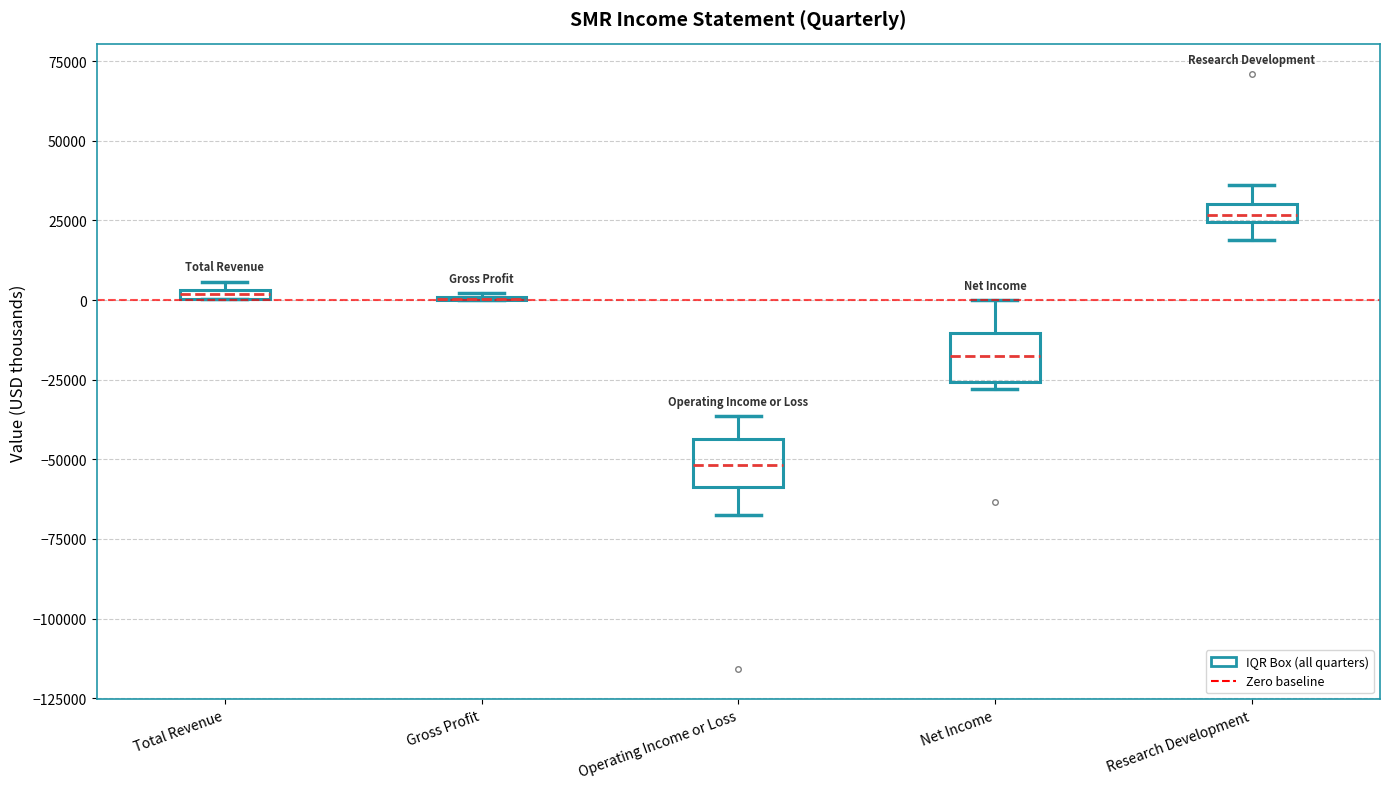

Where is the lower edge of the box for Research Development on the y-axis? The values are not printed on the chart, so give them approximately, as read against the axis.

25000